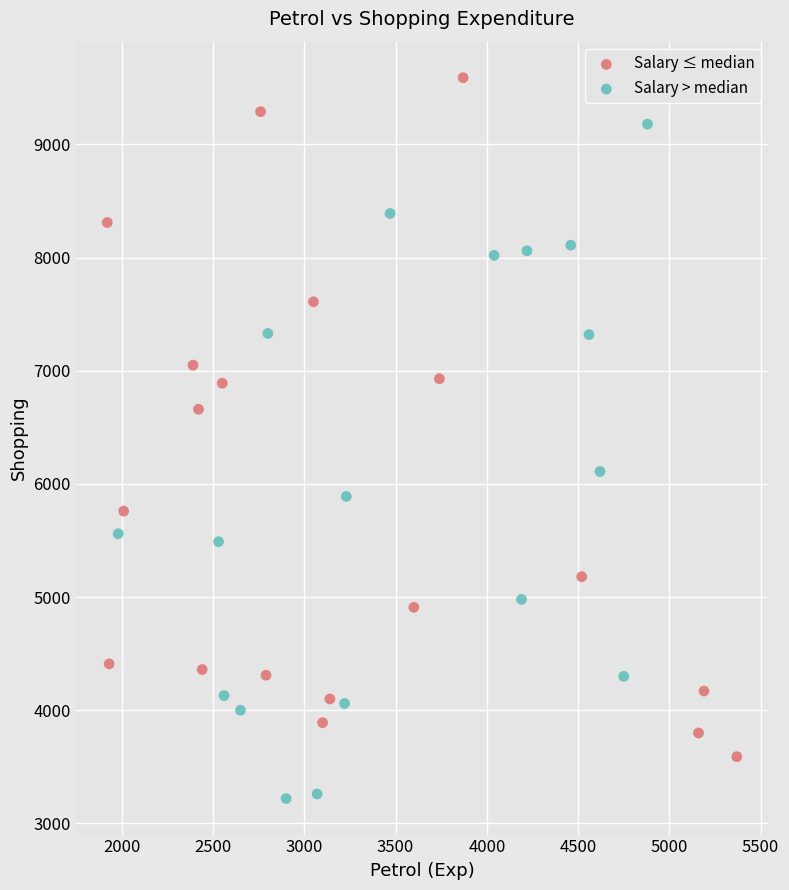

Which series contains the highest Y value?

Salary ≤ median